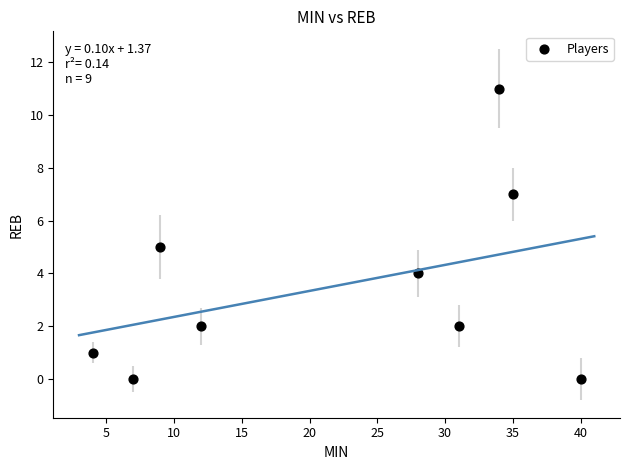

What is the average X value?

22